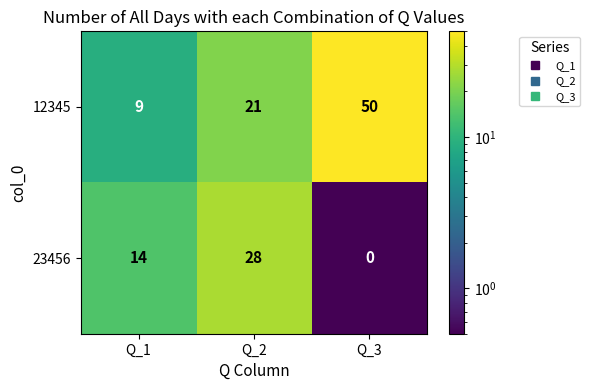

Which series has the largest total across all categories?

12345